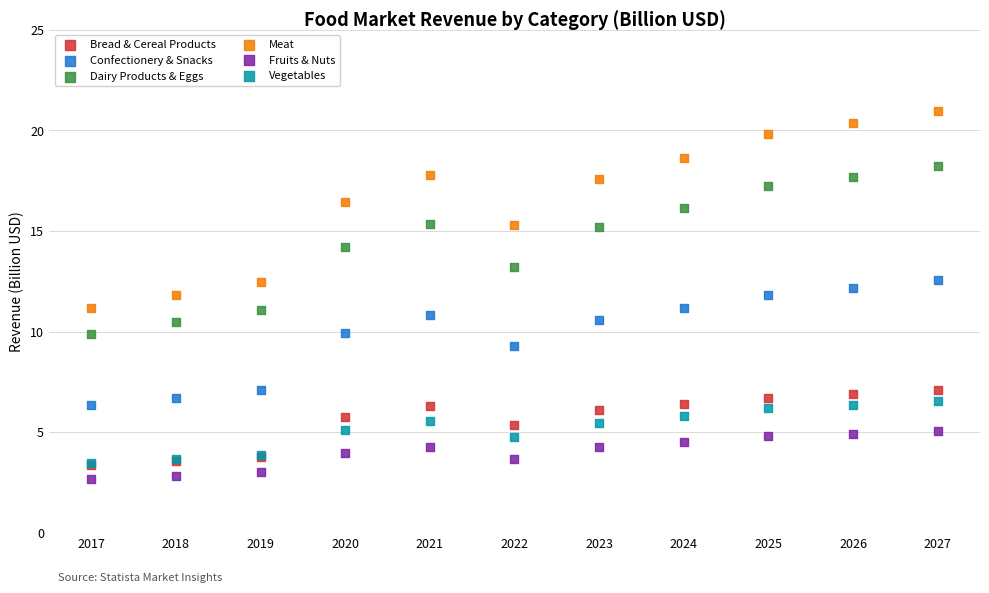

Which series reaches the maximum Y coordinate?

Meat